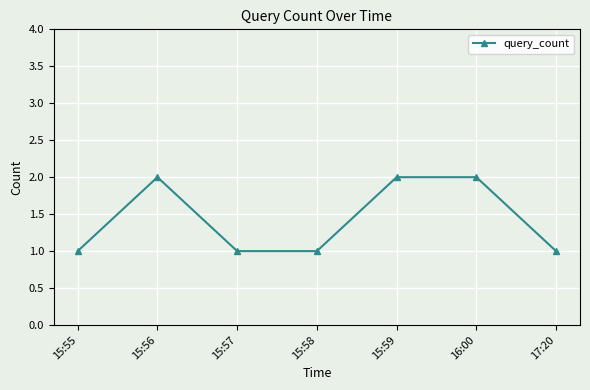

What is the label of the 5th point from the left?

15:59